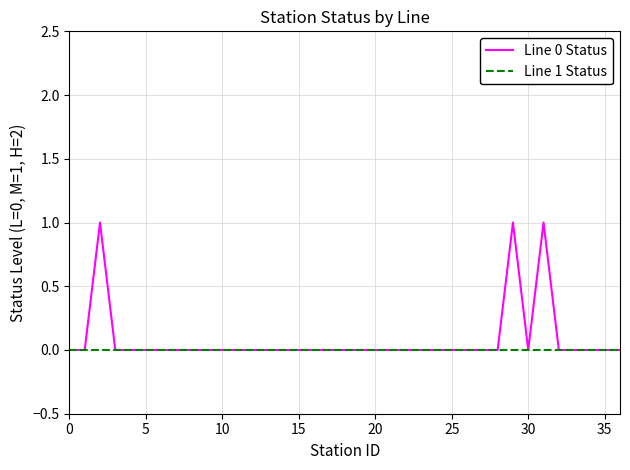

How many Line 0 Status values are between 0 and 1?

37